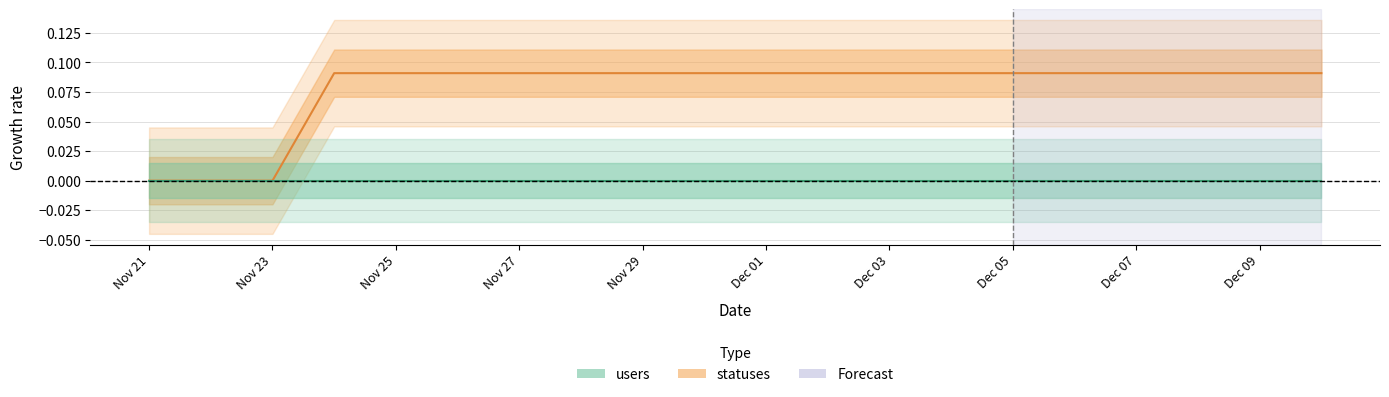

Where is the data nearest to the value 0?

Nov 21